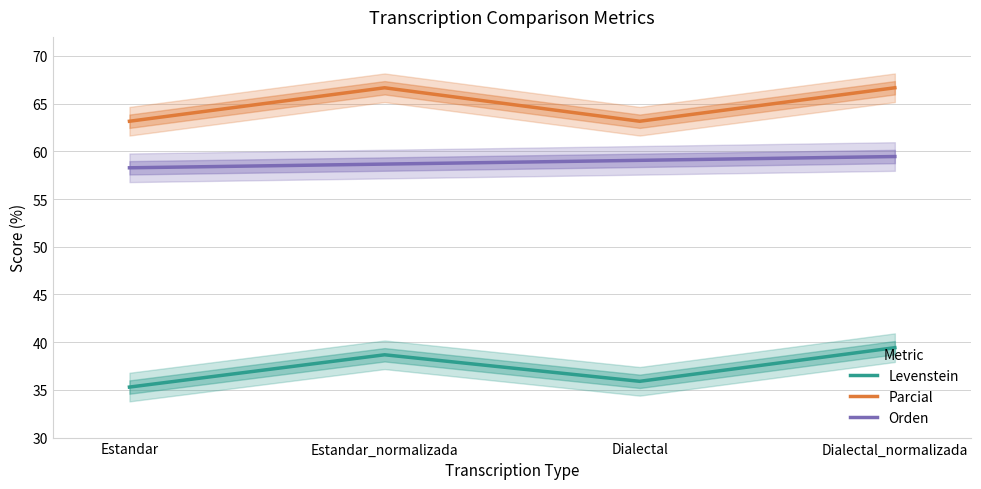

List the labels in order of Levenstein value, largest first.

Dialectal_normalizada, Estandar_normalizada, Dialectal, Estandar